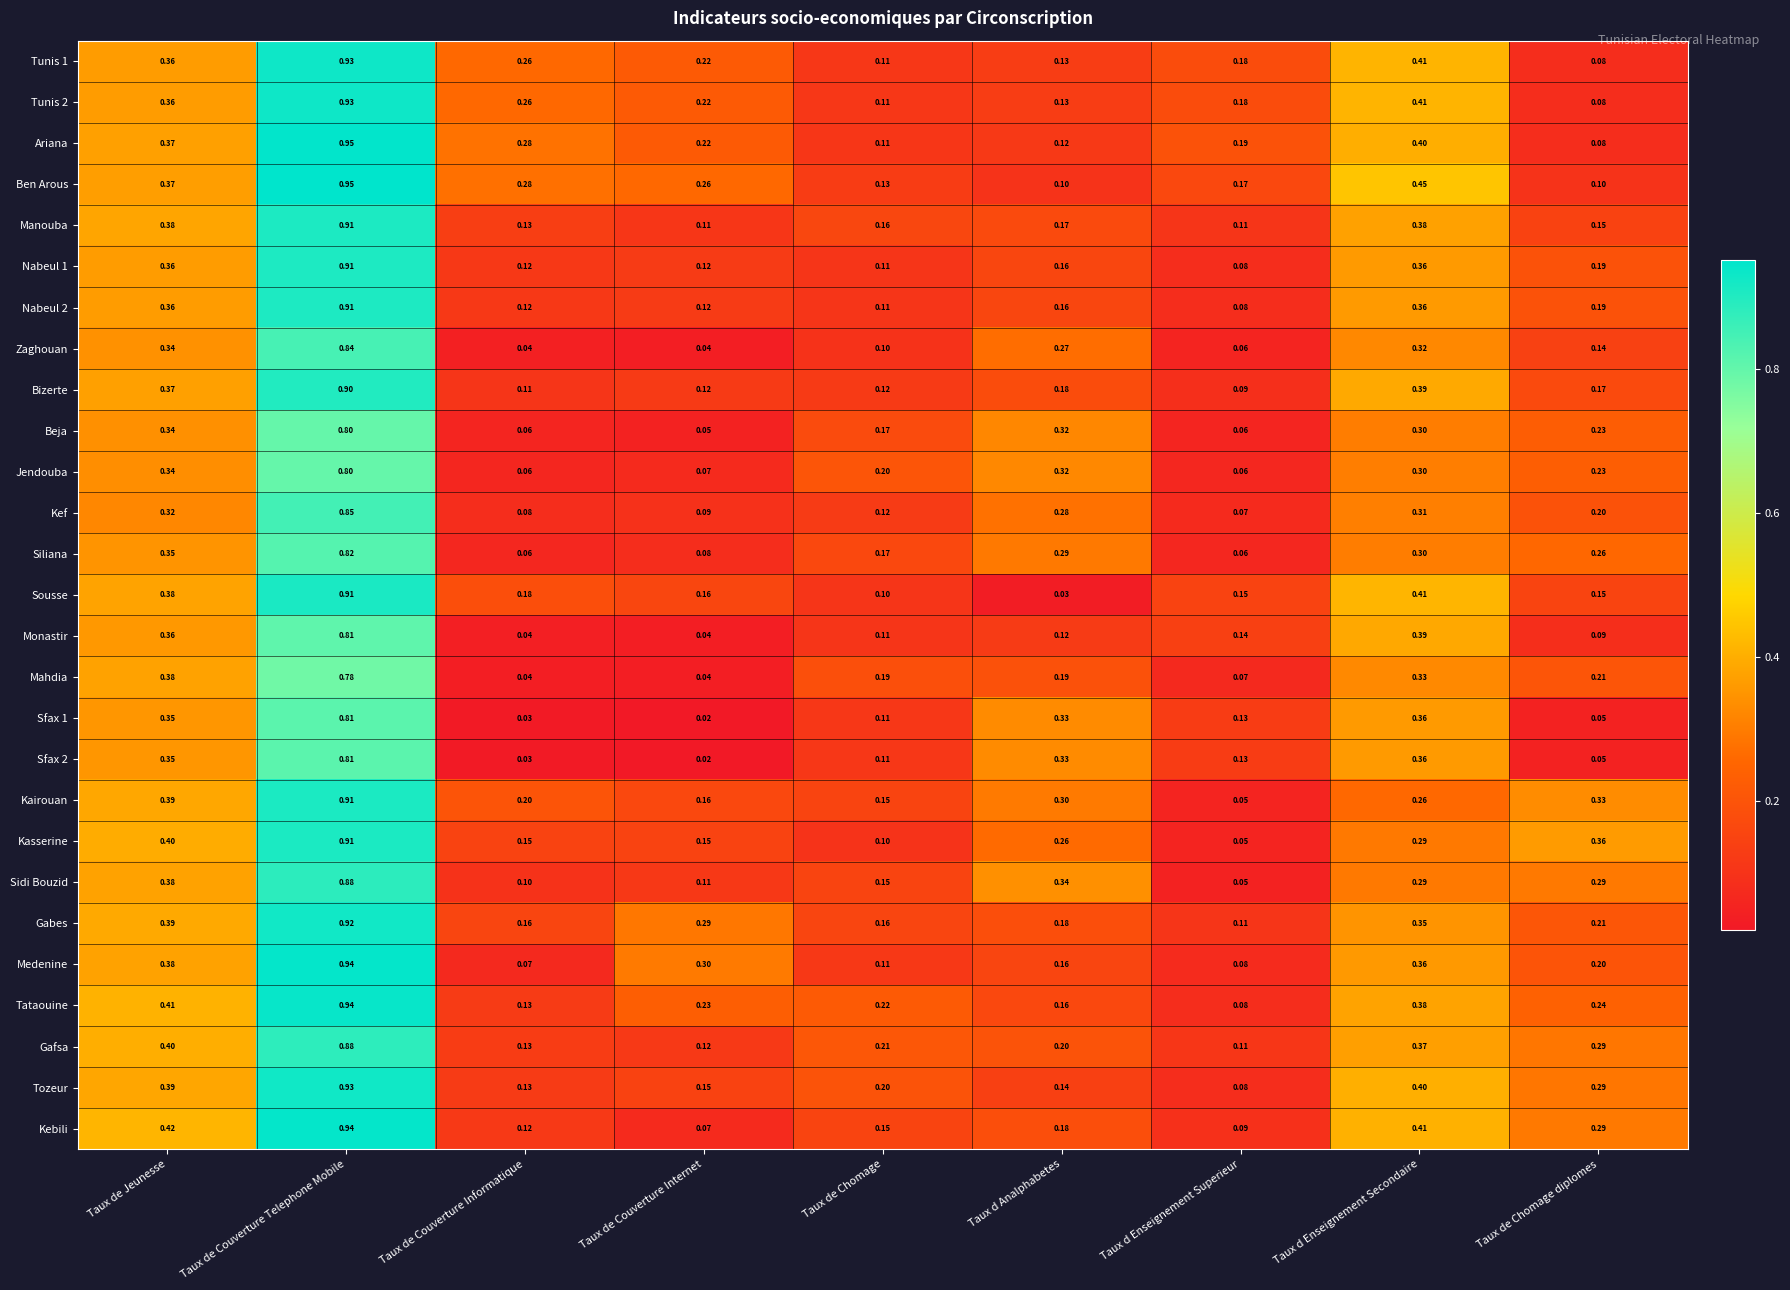

What is the spread (max minus min) of values at Taux de Chomage?

0.1